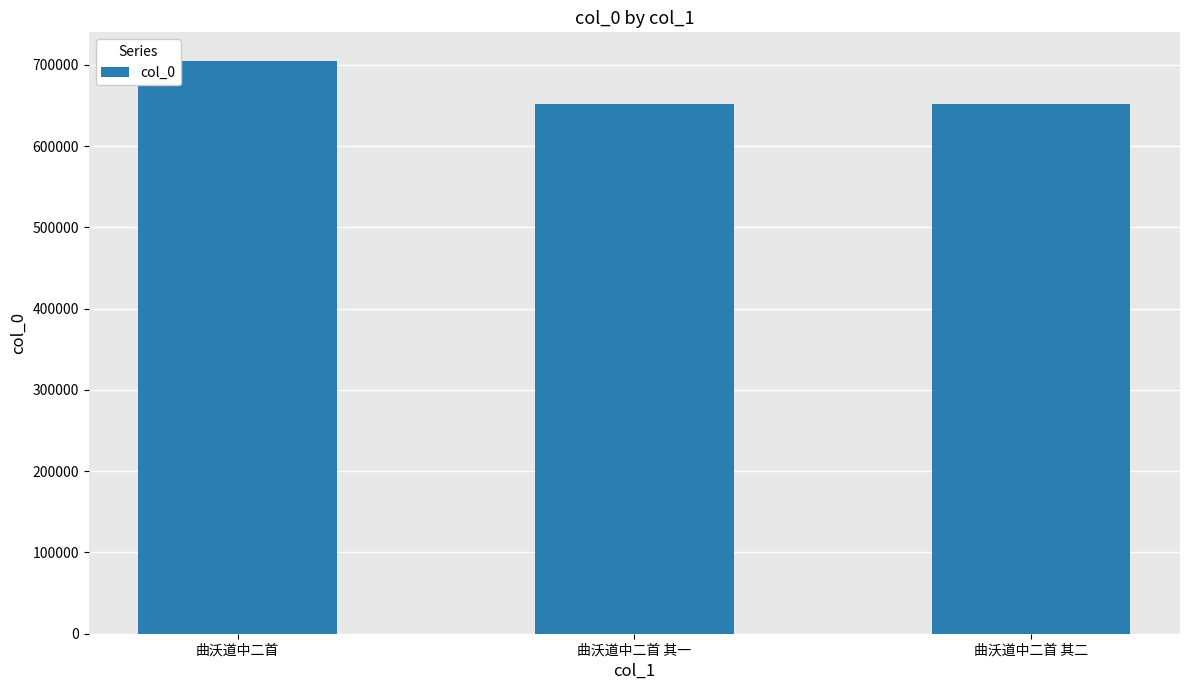

The value at 曲沃道中二首 其二 is 651734. True or false?

True